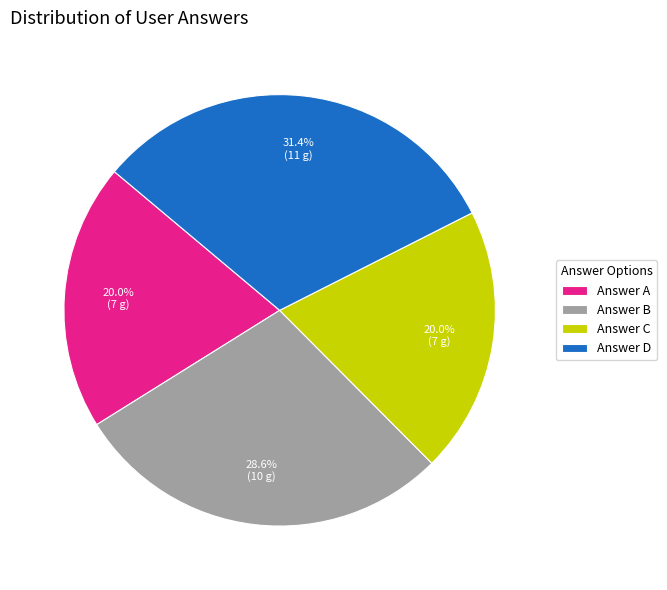

How much of the chart is everything except Answer A?

80.0%